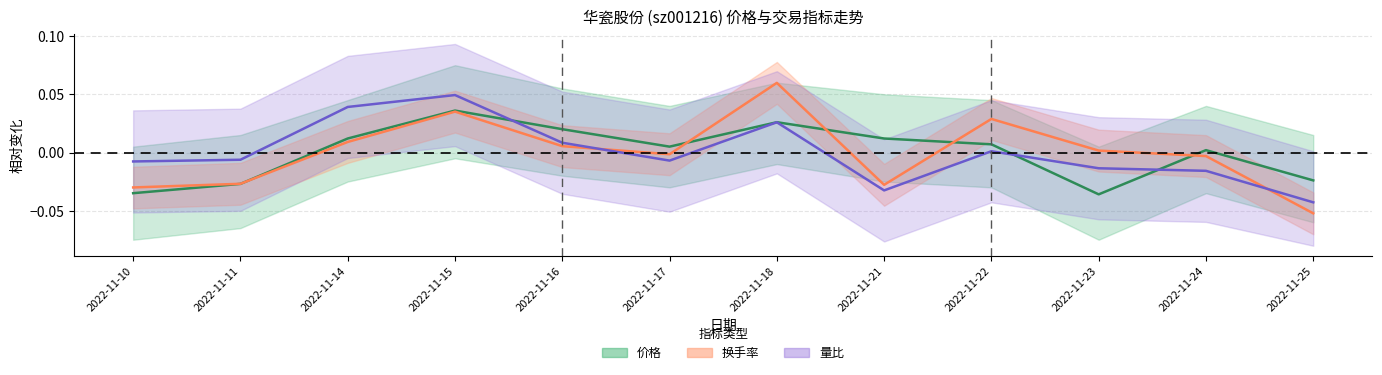

True or false: 量比 has more than 0 points higher than both neighbors.

True